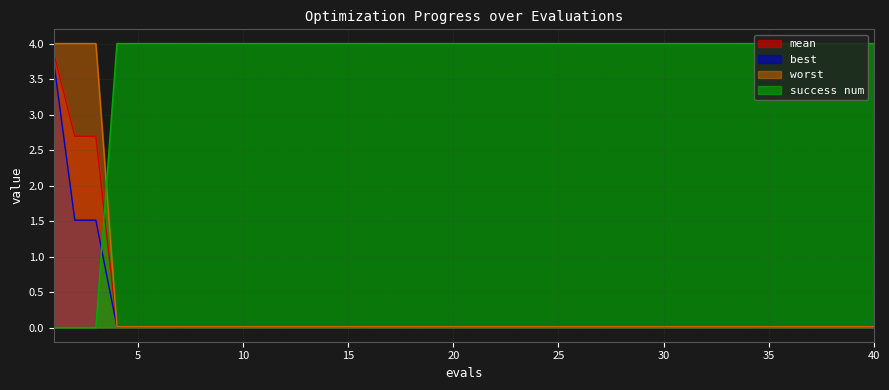

Which series has the largest total across all categories?

success num